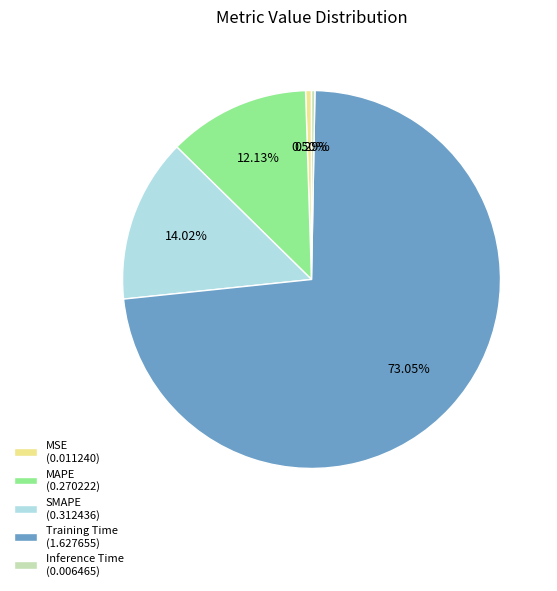

Is it true that Training Time is 80% of the pie?

False